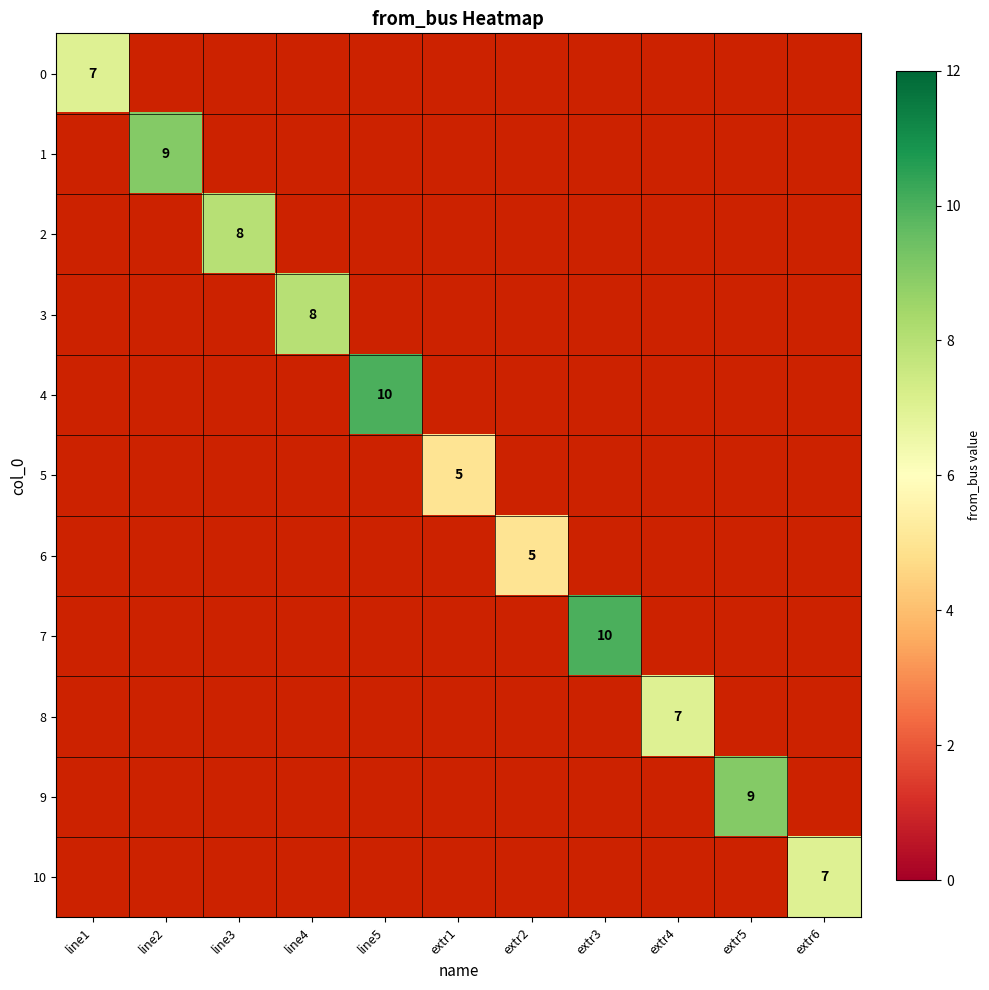

At extr2, list the series in order from largest to smallest.

6, 0, 1, 2, 3, 4, 5, 7, 8, 9, 10